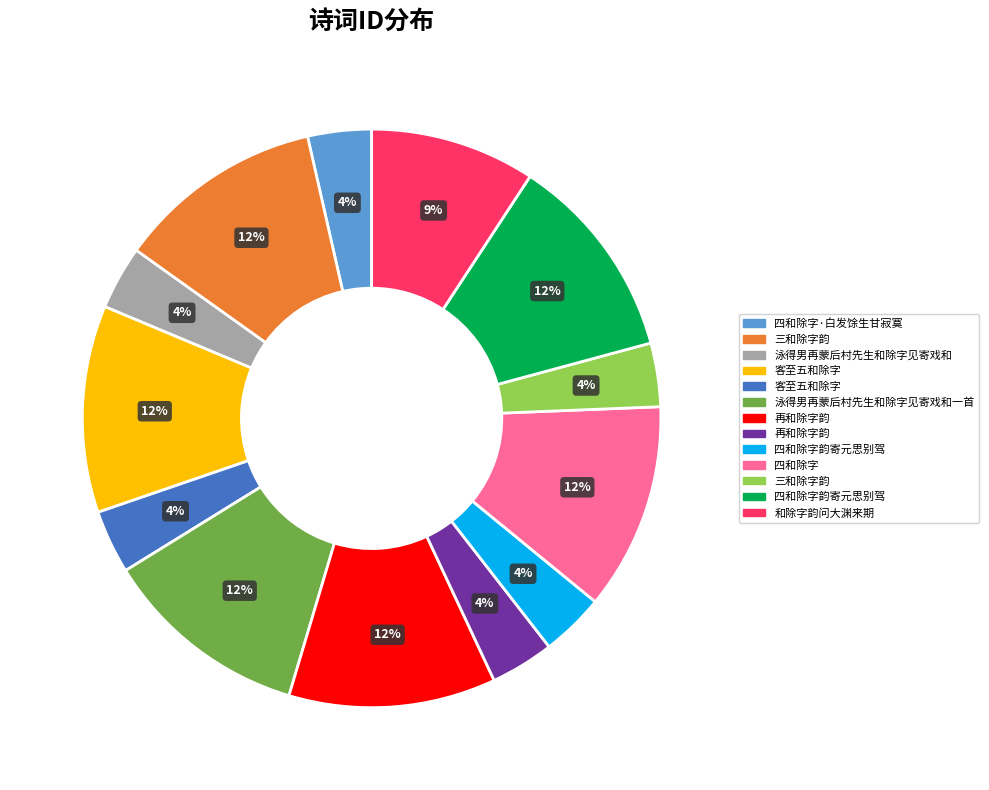

Is there a majority slice in this chart?

No